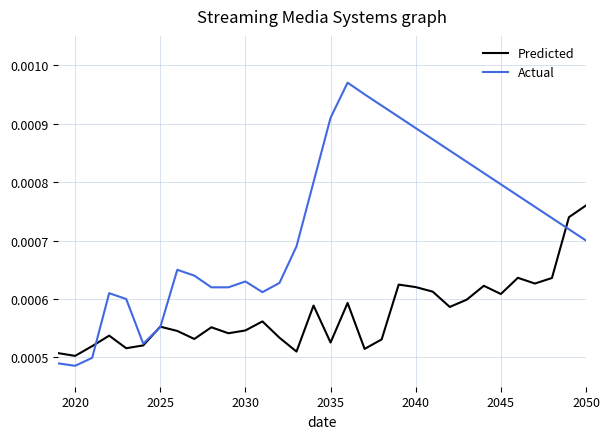

Rank the series by their maximum value, from highest to lowest.

Actual, Predicted